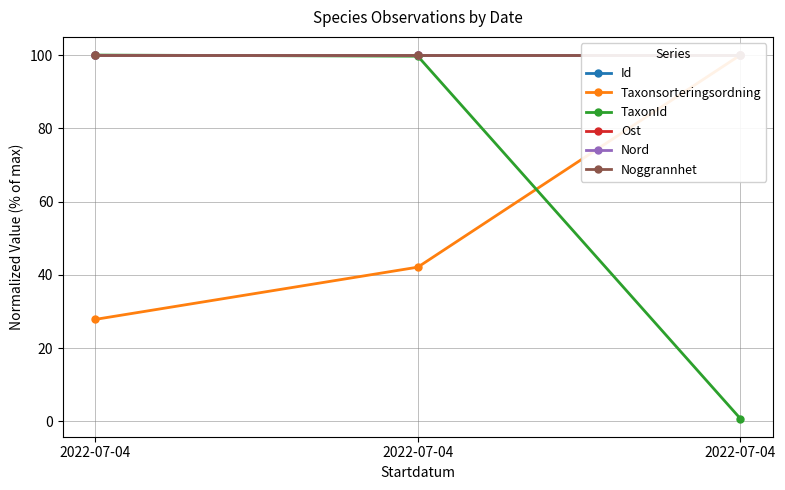

Count the number of data series in this chart.

6